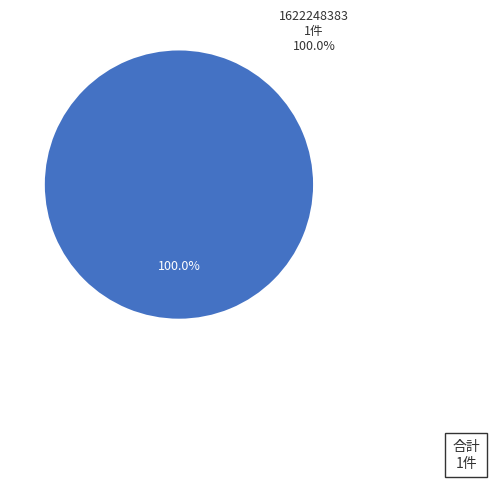

Is there a majority slice in this chart?

Yes